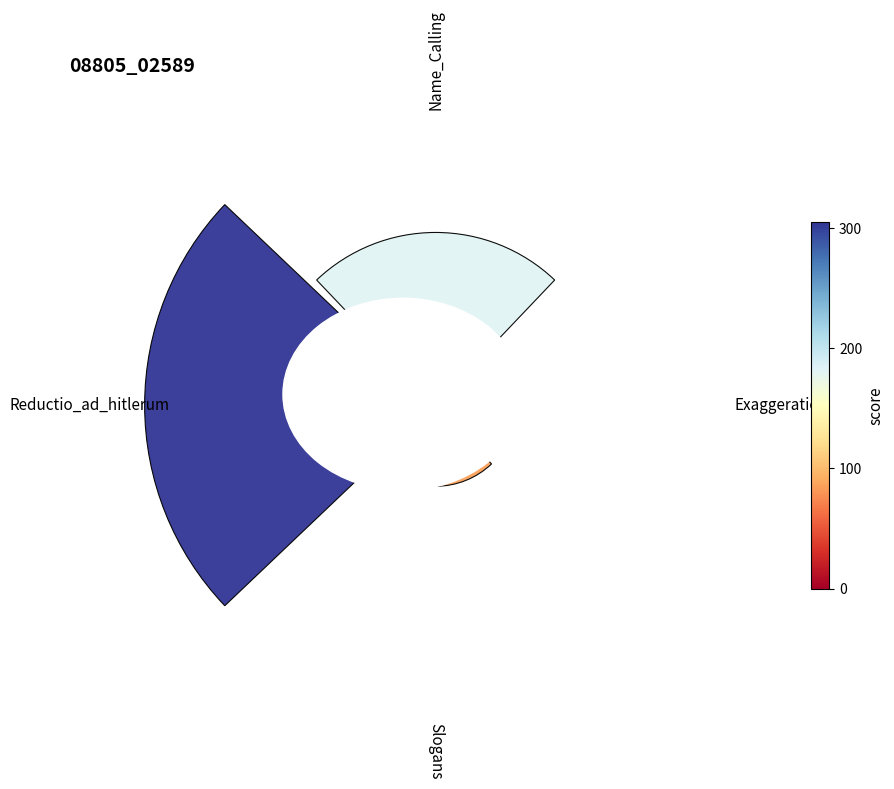

Is there a majority slice in this chart?

Yes